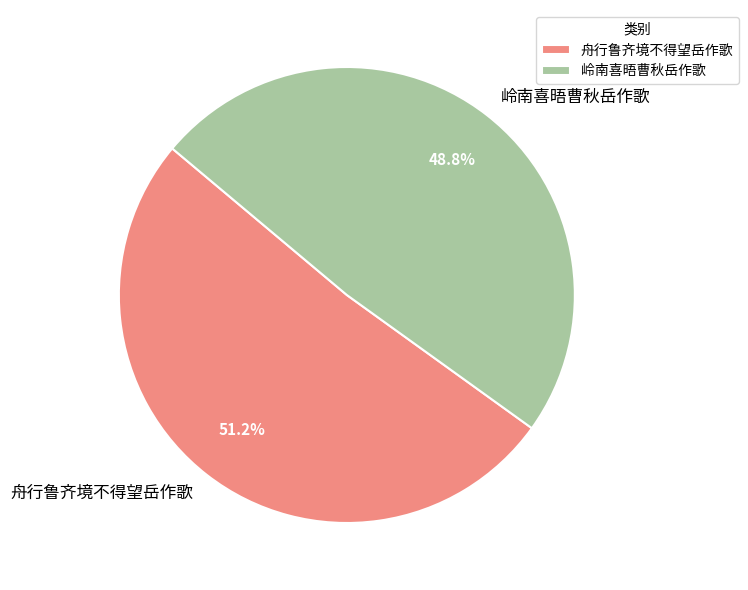

Is 岭南喜晤曹秋岳作歌 the majority of the pie?

No